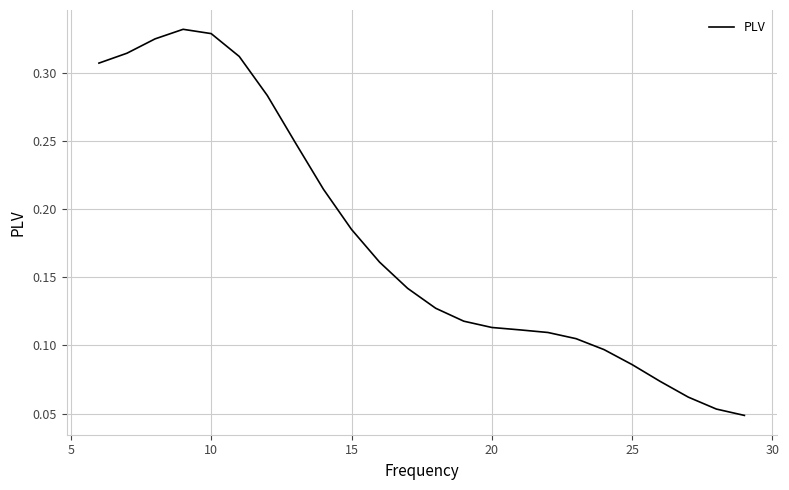

Is this an area chart (filled region under the line)?

No